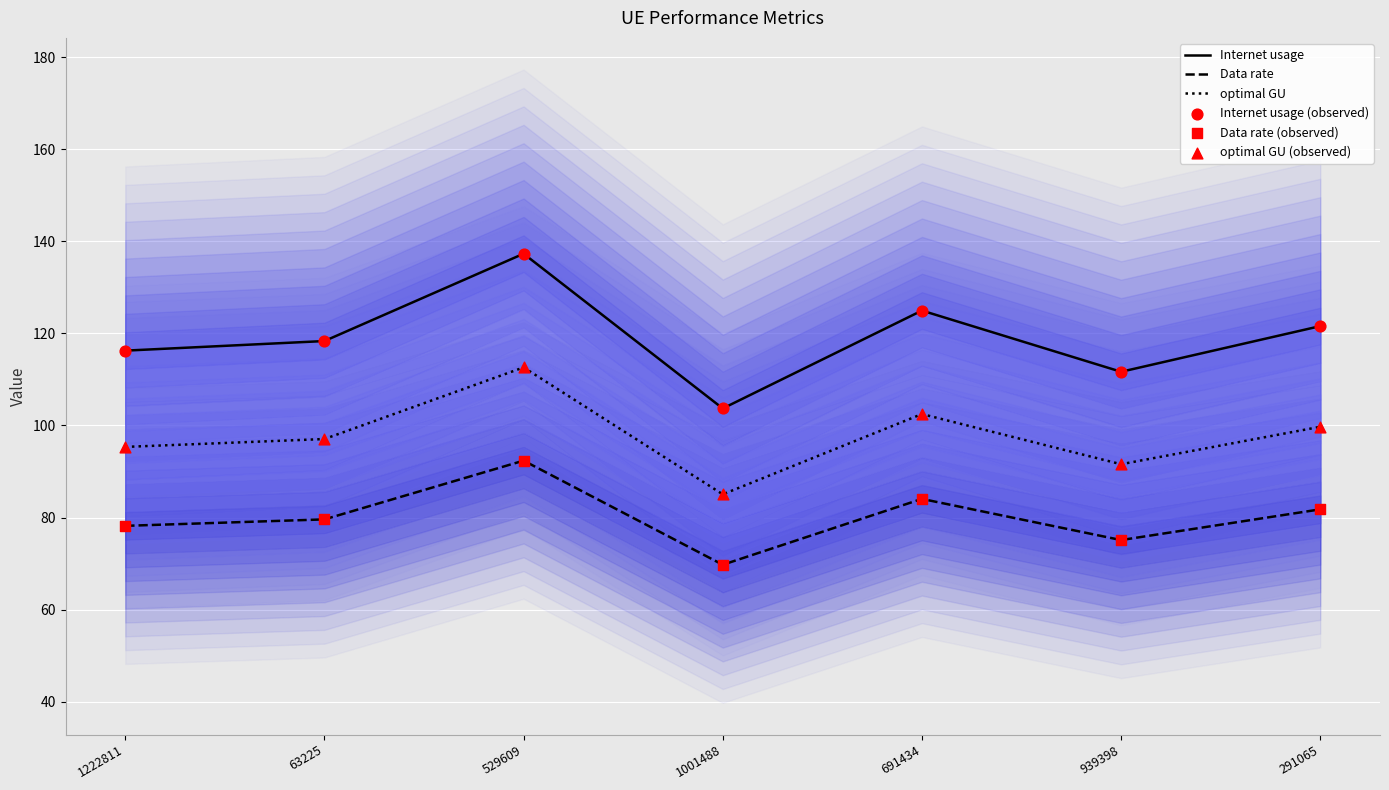

Which series has the widest spread of Y values?

Internet usage